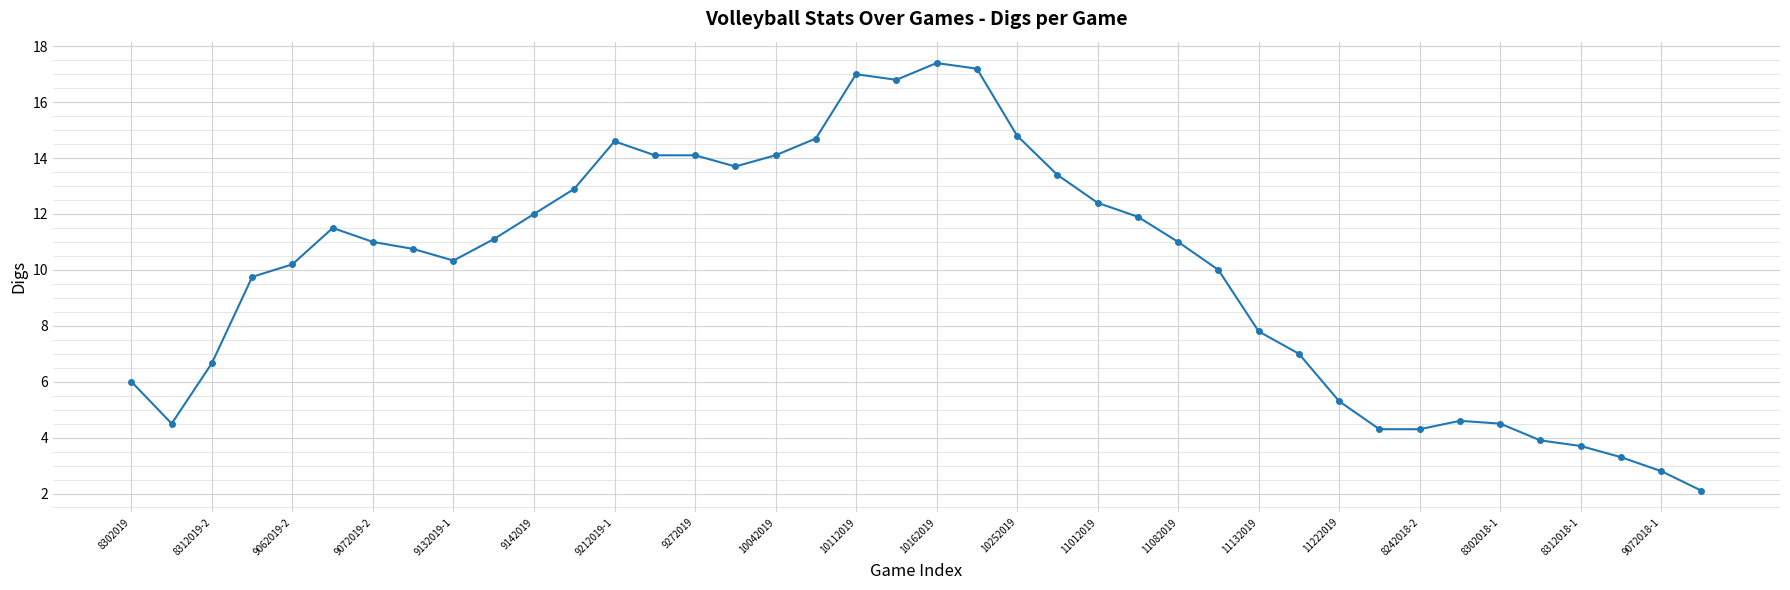

What is the average value?

9.9